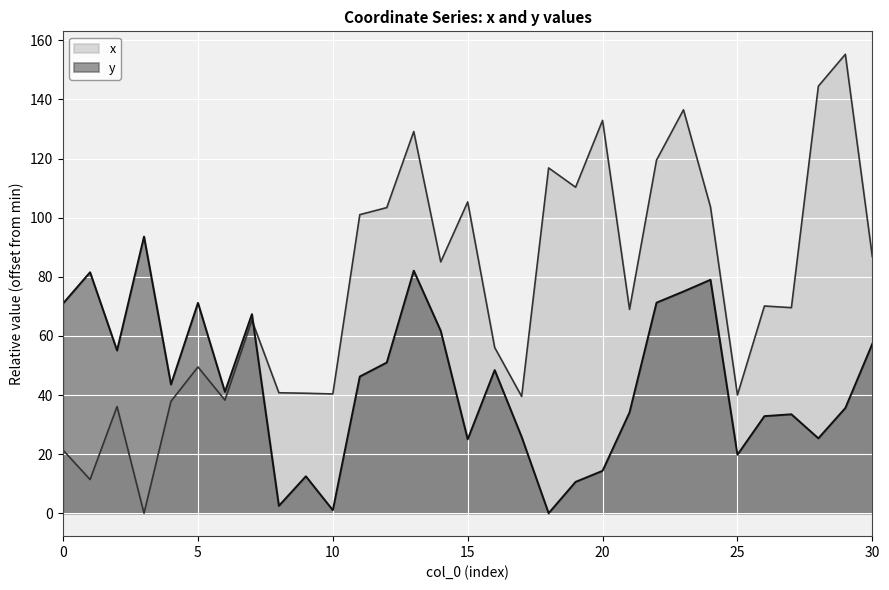

Reading left to right, extract all data points from this chart.

x: 21.3	11.4	36.1	0.0	37.9	49.5	38.3	65.3	40.8	40.6	40.4	101.0	103.4	129.2	85.0	105.3	56.1	39.5	116.8	110.3	132.9	69.0	119.5	136.5	103.7	40.0	70.1	69.6	144.5	155.3	86.9
y: 71.0	81.5	55.1	93.6	43.6	71.2	41.1	67.4	2.5	12.5	1.0	46.2	51.0	82.1	61.7	25.0	48.4	25.8	0.0	10.6	14.3	34.1	71.2	75.0	79.0	19.8	32.8	33.5	25.3	35.6	57.3